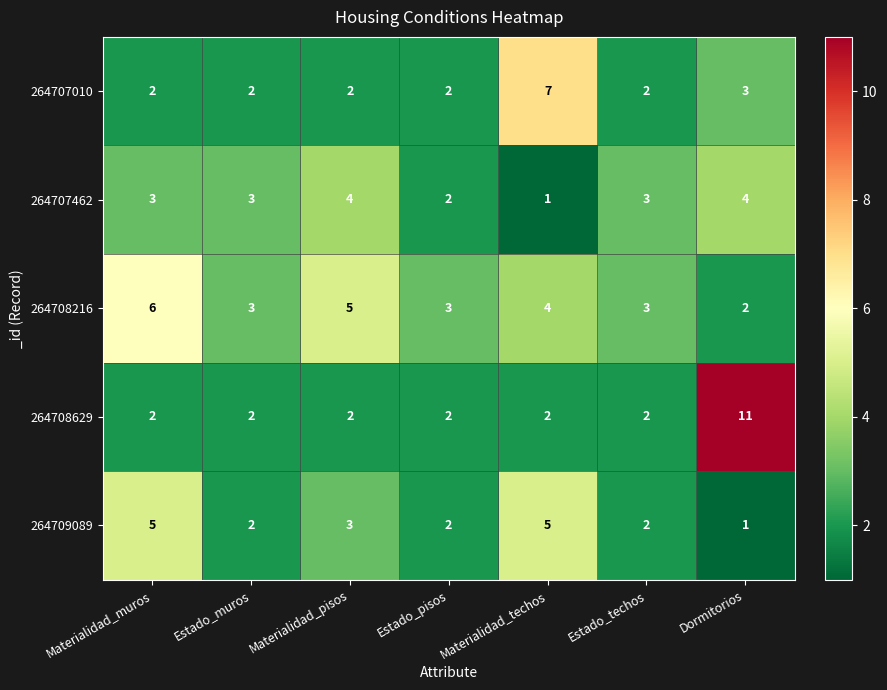

What is the difference between the maximum and second lowest values in the 264708216 series?

3